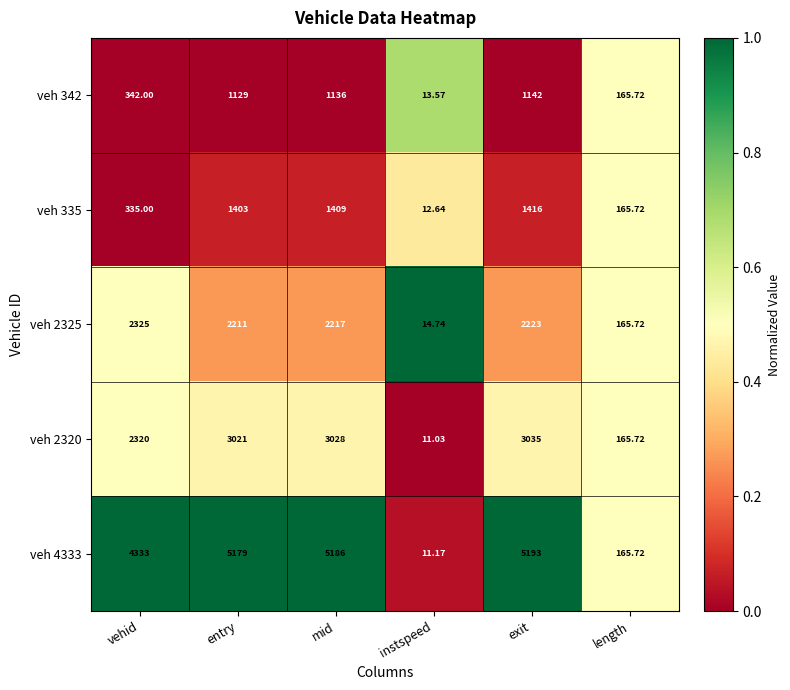

What is the spread (max minus min) of values at mid?

4050.0